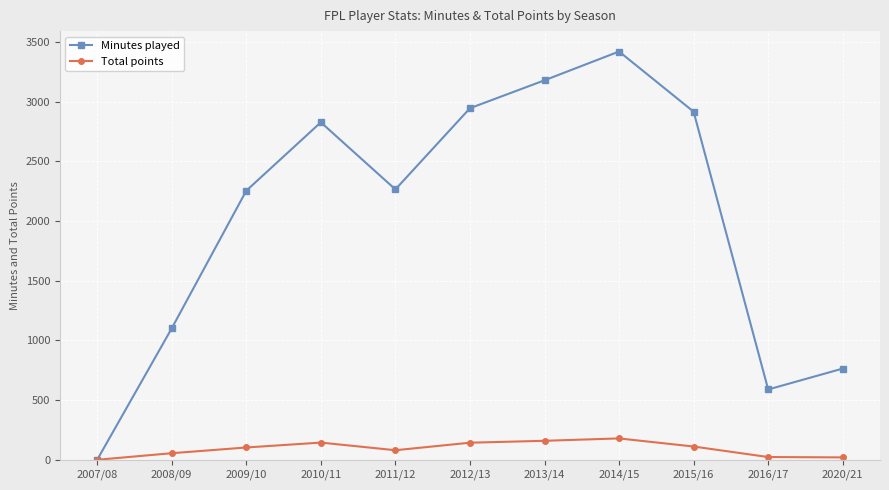

Rank the series by their average value, from highest to lowest.

Minutes played, Total points